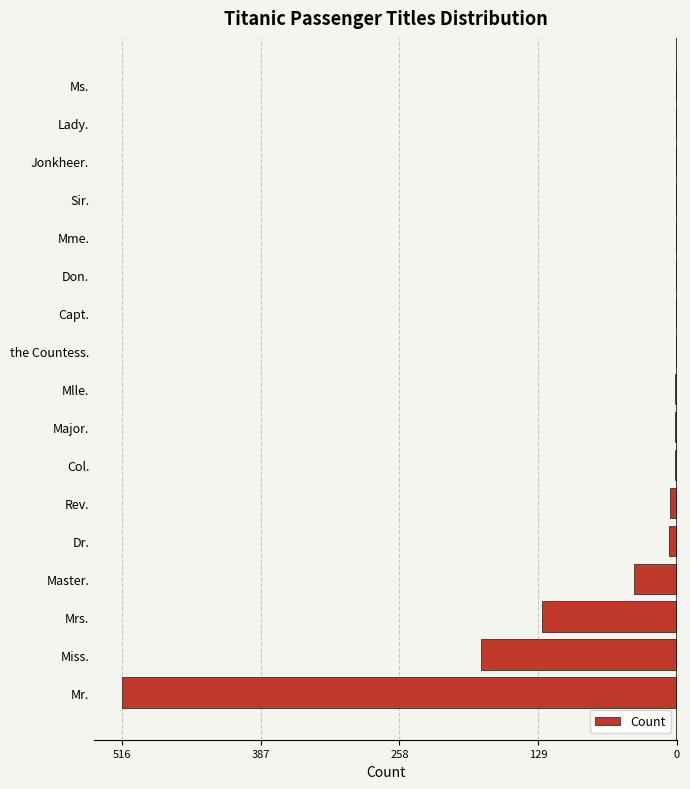

Are the bars horizontal?

Yes